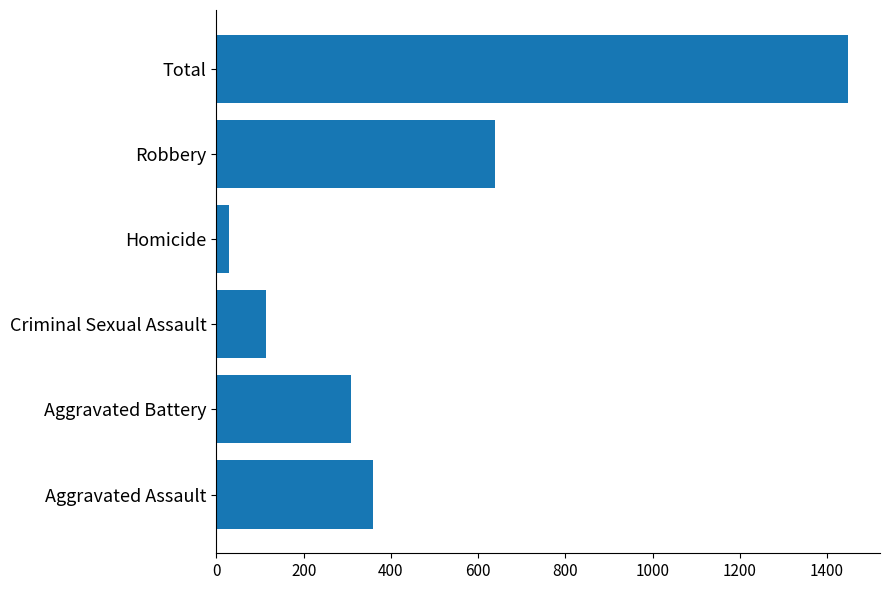

What is the difference between the maximum and minimum values?

1421